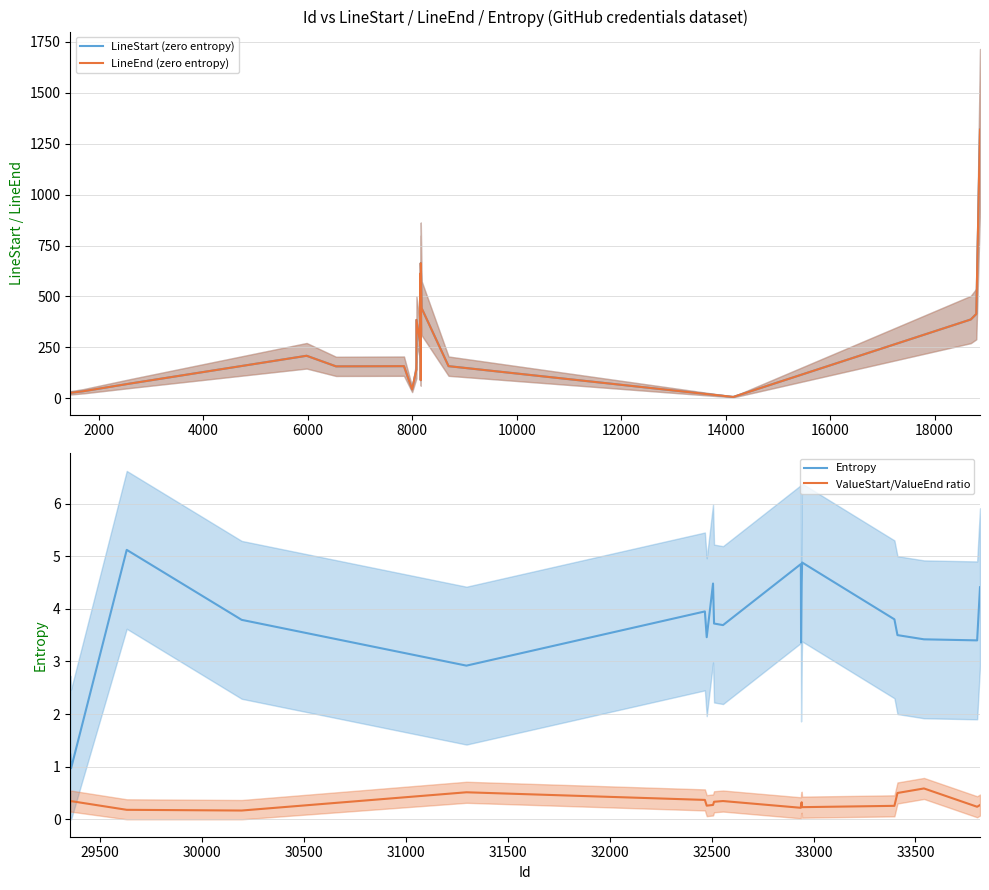

Rank the categories by LineStart value from lowest to highest.

14146, 1450, 1702, 7996, 2606, 8161, 8078, 6539, 7840, 8694, 5976, 8158, 8079, 18694, 18800, 8179, 8159, 8160, 8162, 18871